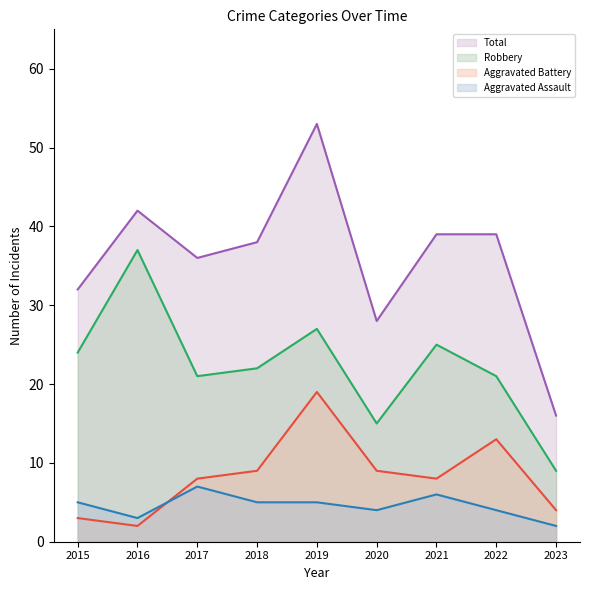

How many series are shown in this chart?

4